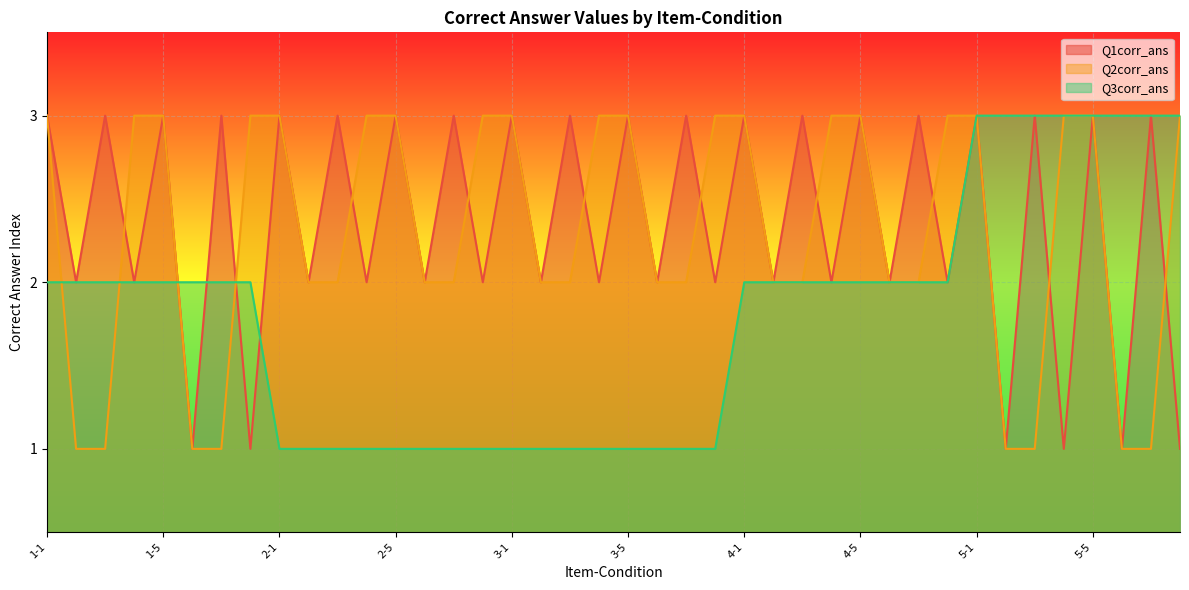

What is the total value across all series at 3-3?

6